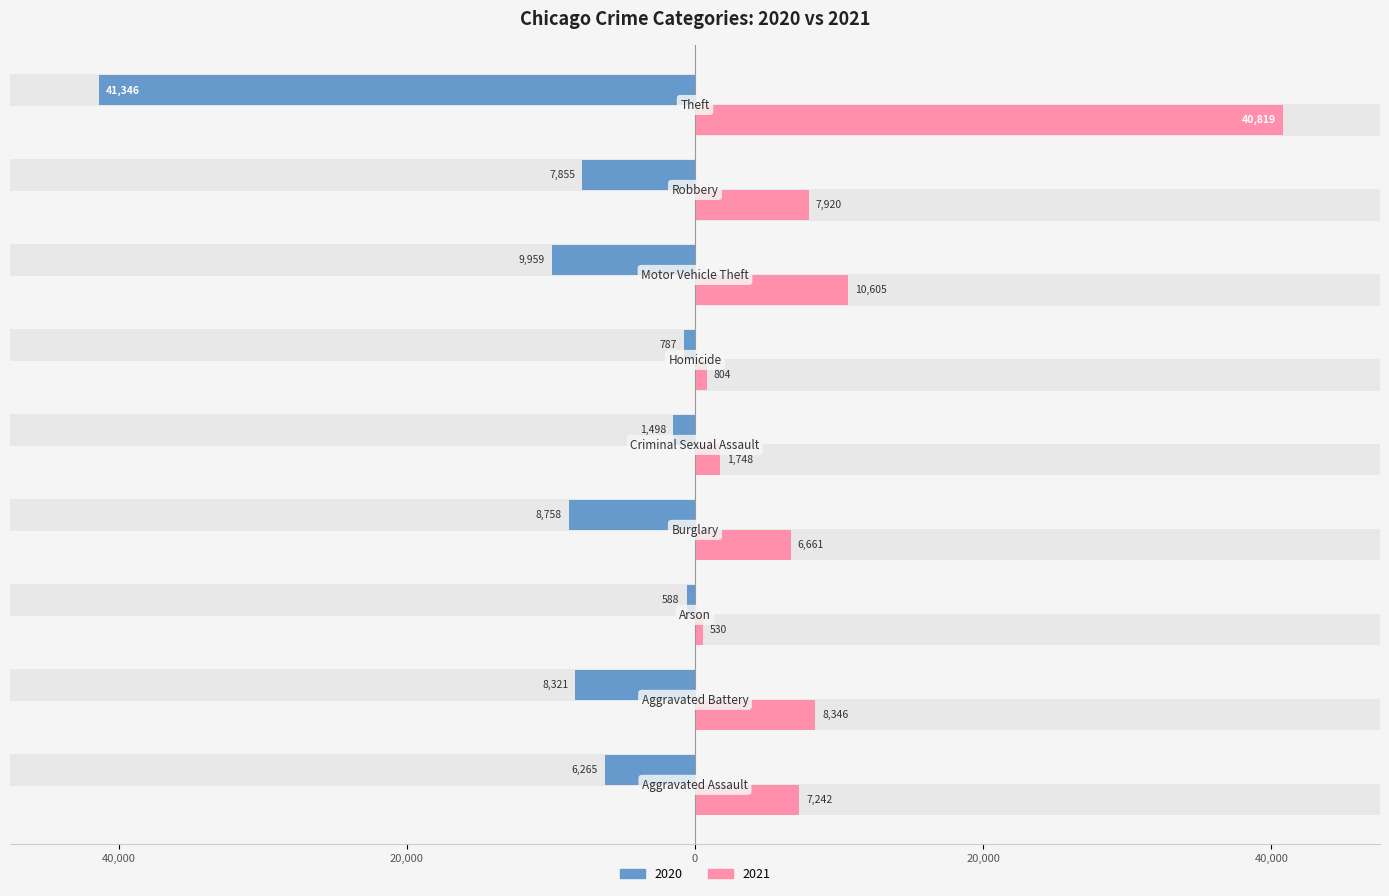

The 2021 series shows 2732 at Burglary. True or false?

False